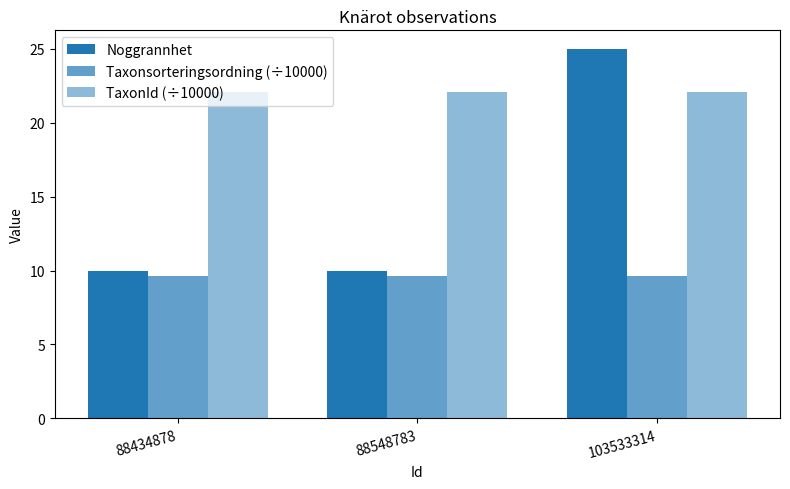

How many series are shown in this chart?

3